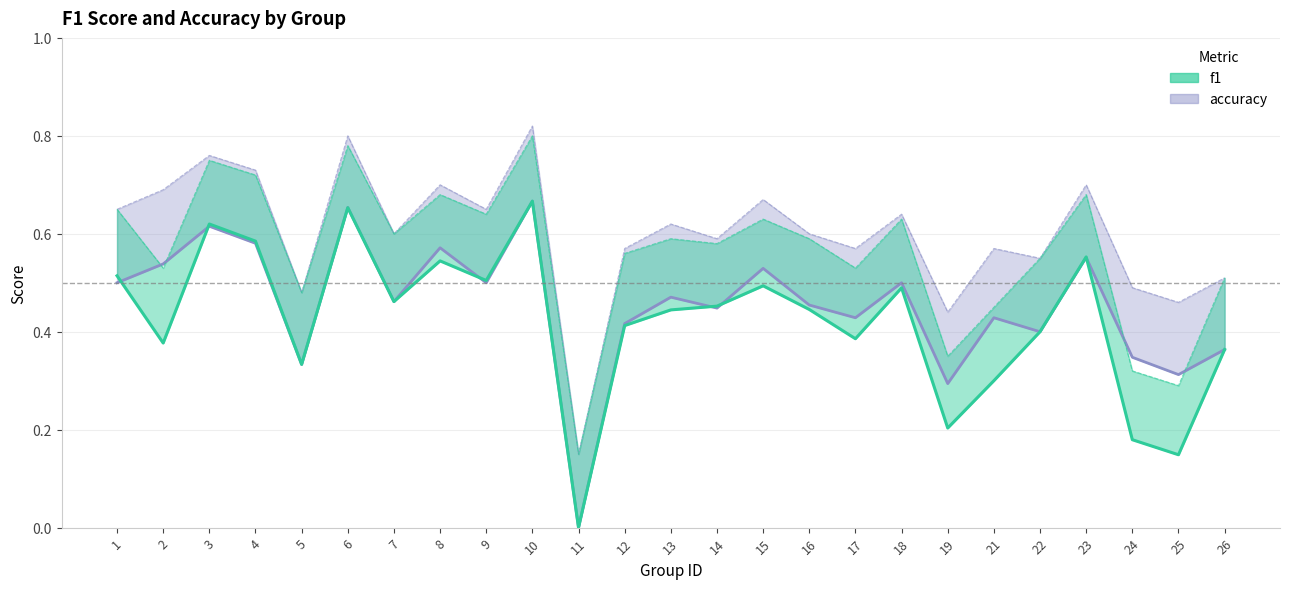

How many times do accuracy and f1 cross each other?

6